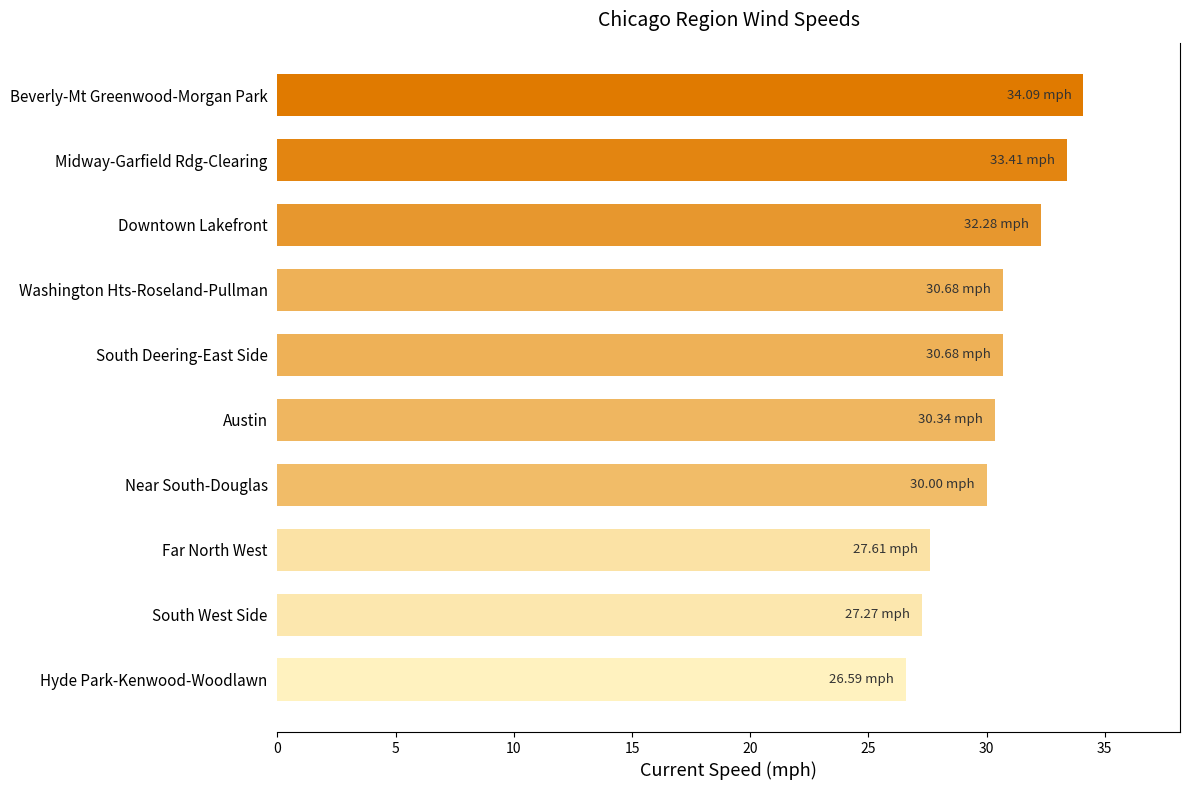

What is the sum of the values at Near South-Douglas and Far North West?

57.6